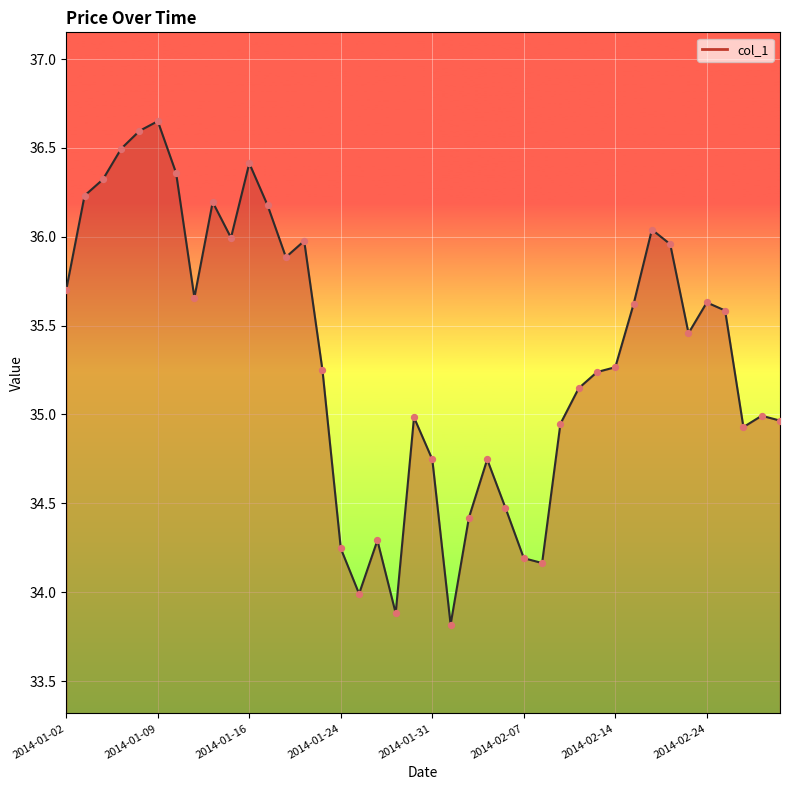

Which series contains the lowest Y value?

col_1_line